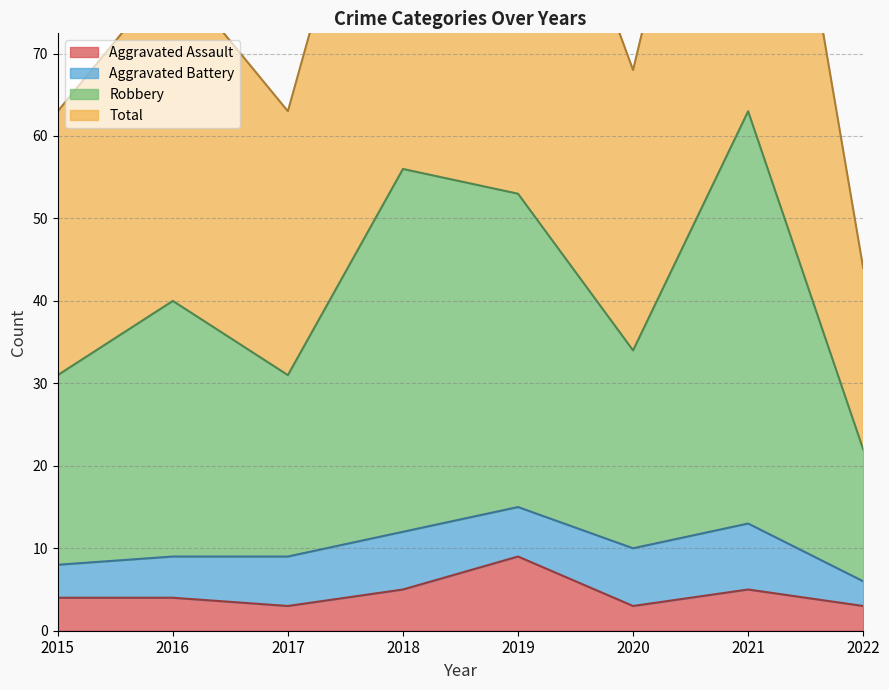

Which has a higher value, 2020 or 2016?

2016